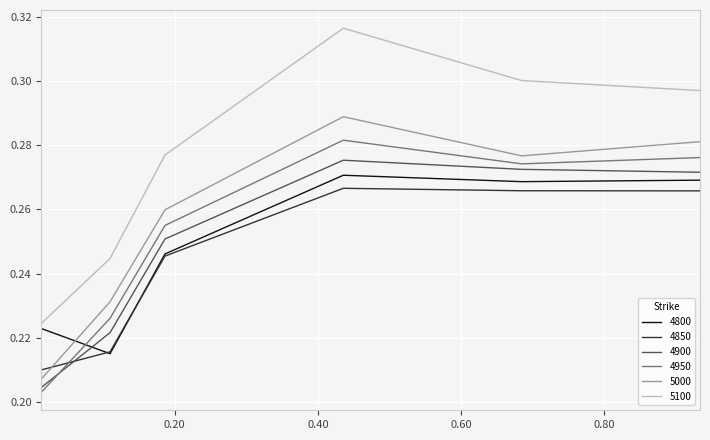

What is the sum of all 4800 values?

1.5